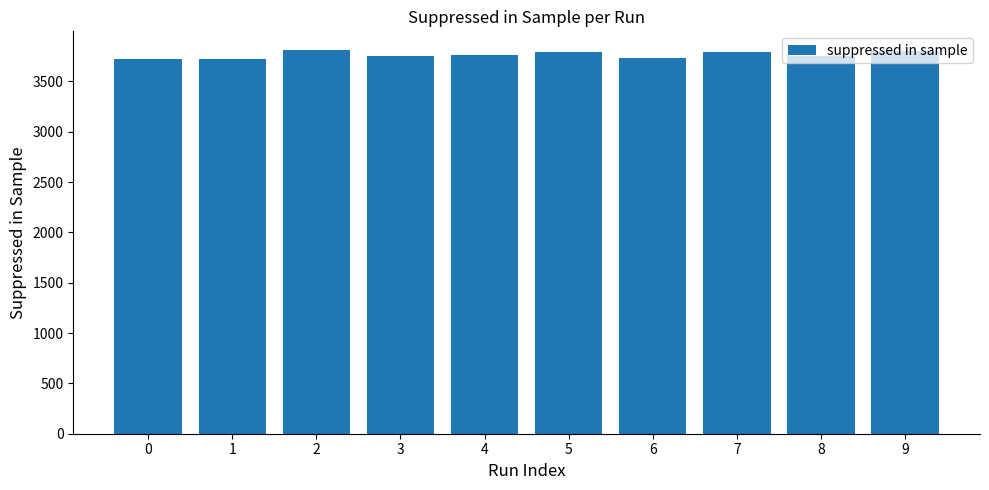

Does the chart contain stacked bars?

No